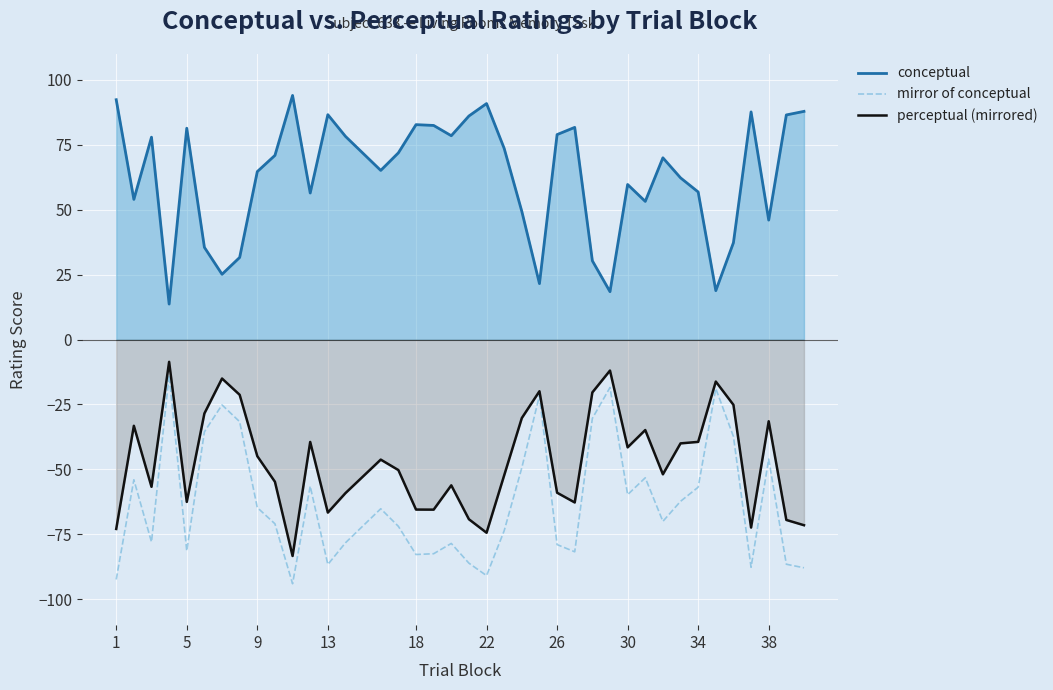

The value of perceptual (mirrored) at 1 is -120.7. True or false?

False